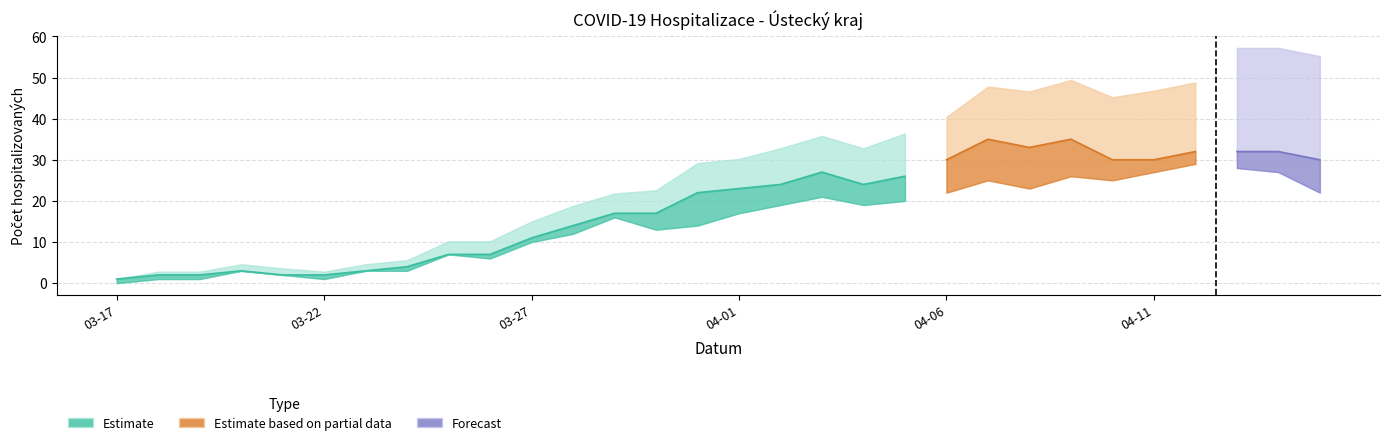

Does the chart display data point markers on the line(s)?

No